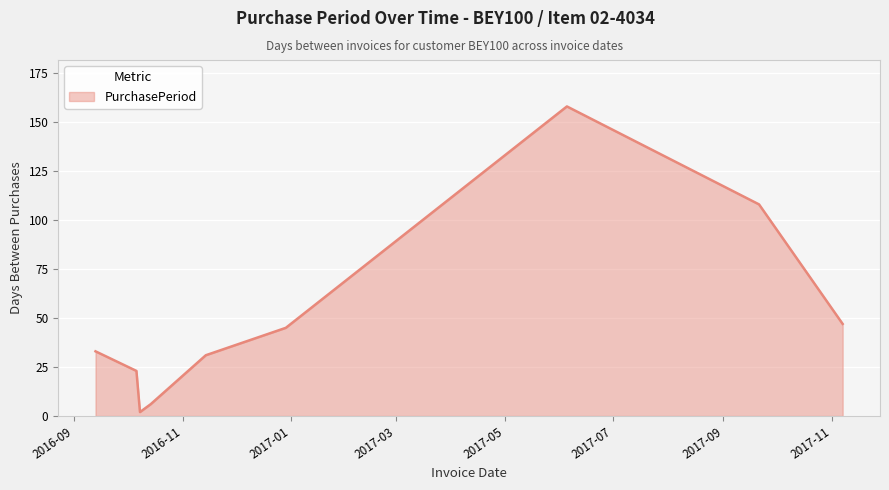

What is the sum of all values?

453